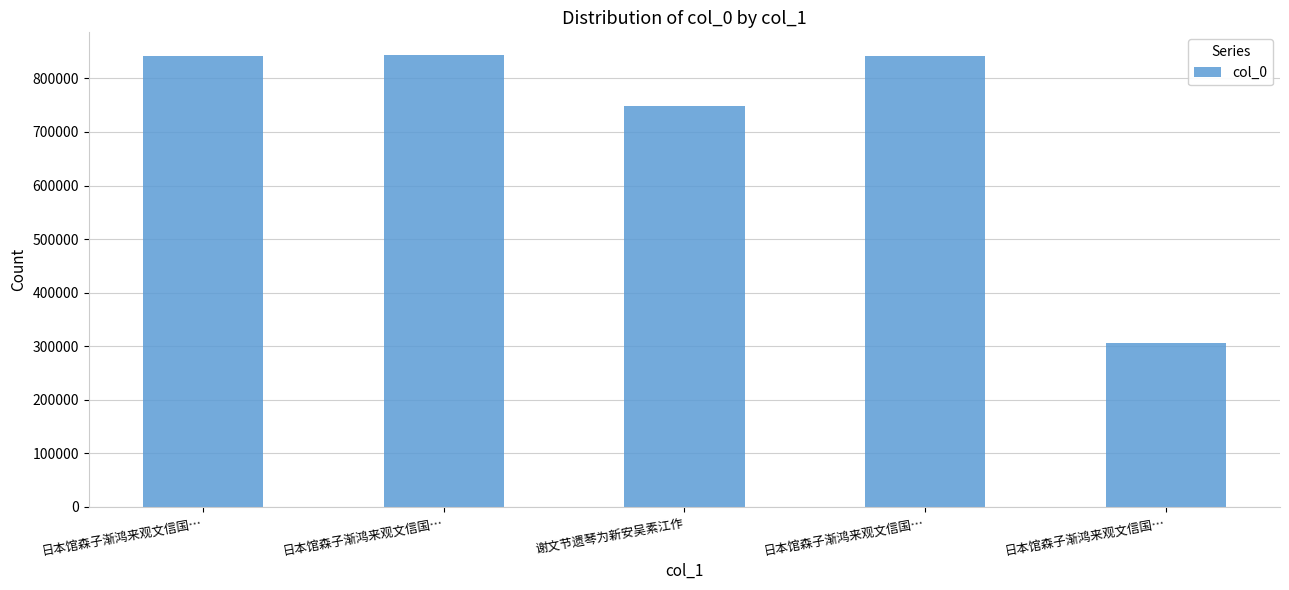

What is the average value?

716667